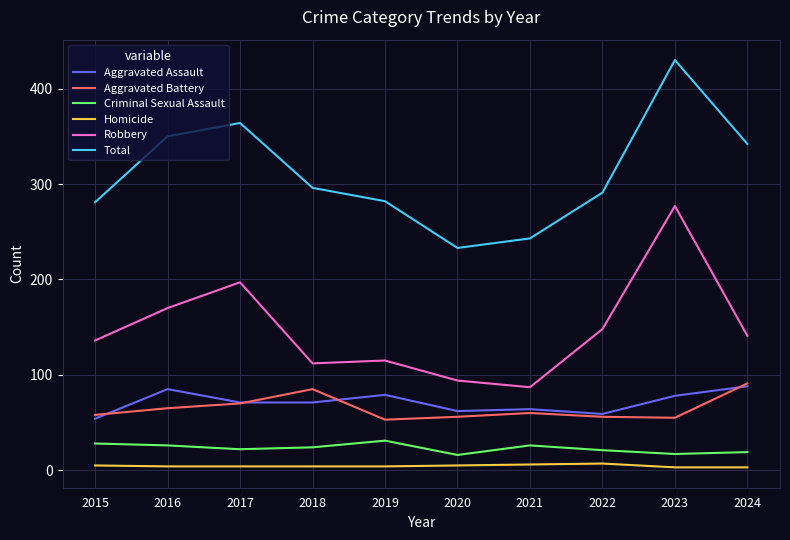

What is the average value of the Aggravated Battery series?

65